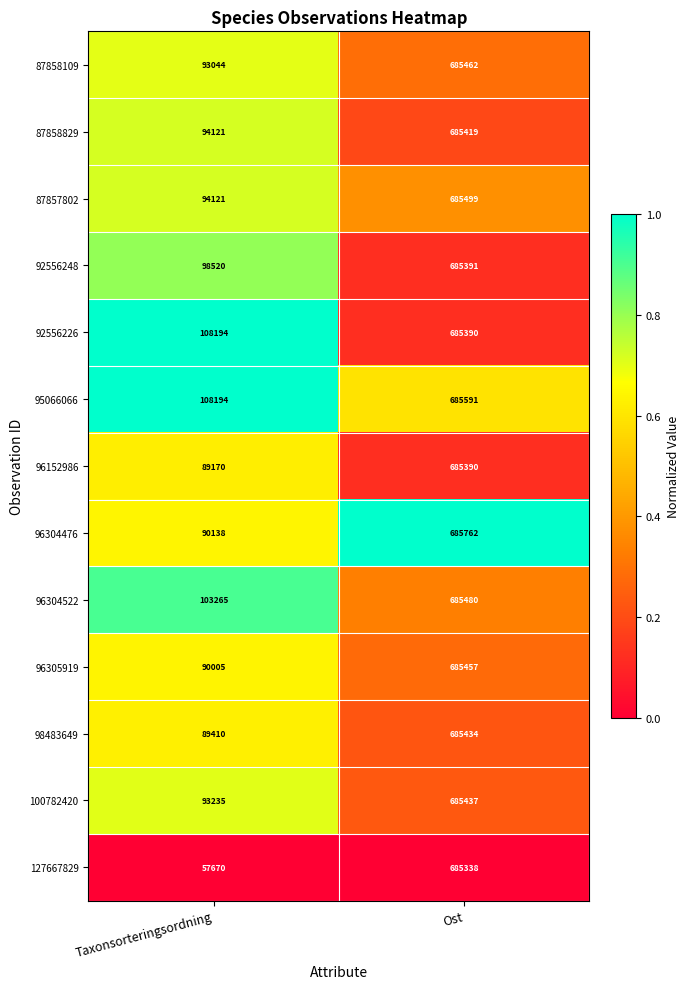

Which category has the lowest value in the 87857802 series?

Taxonsorteringsordning